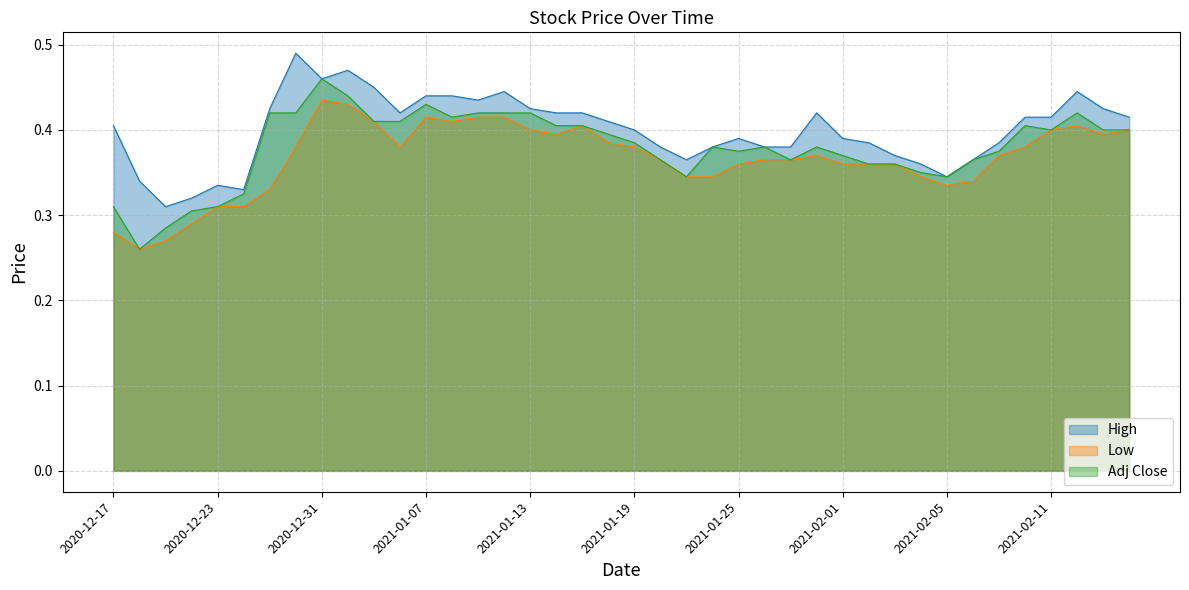

In High, how many points are lower than both neighbors (excluding endpoints)?

7